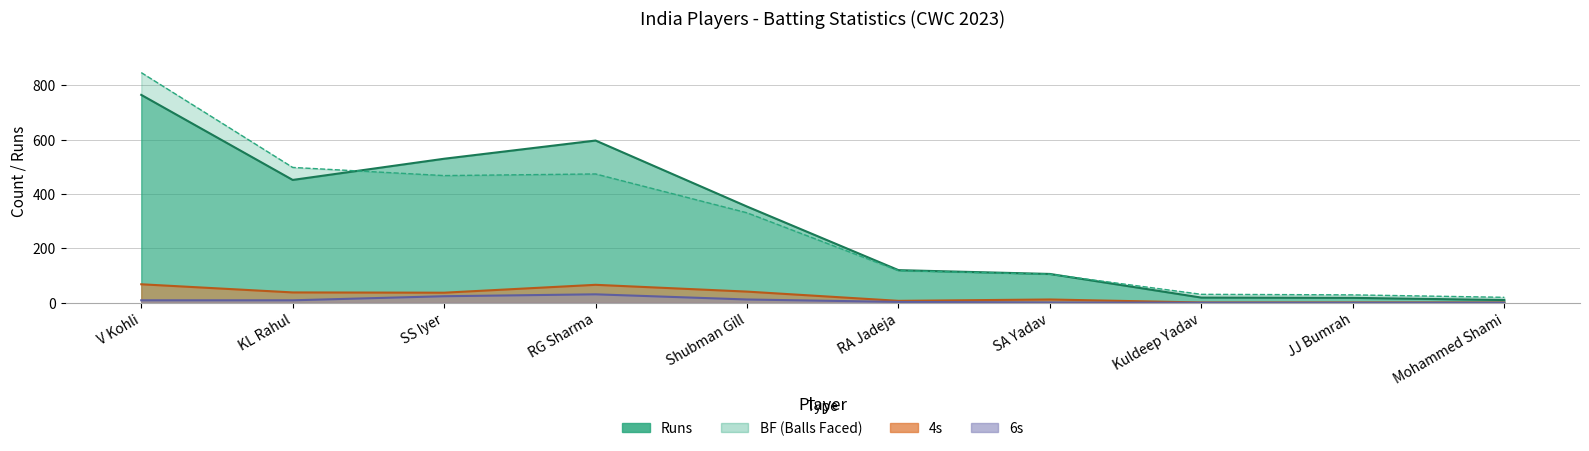

Rank the series at Mohammed Shami from lowest to highest value.

6s, 4s, Runs, BF